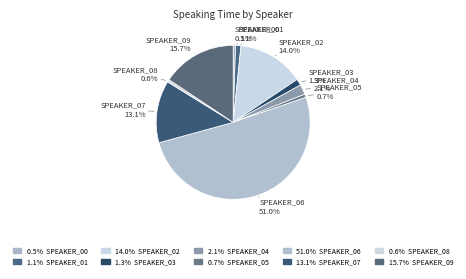

Is the sum of SPEAKER_02 and SPEAKER_05 greater than half?

No